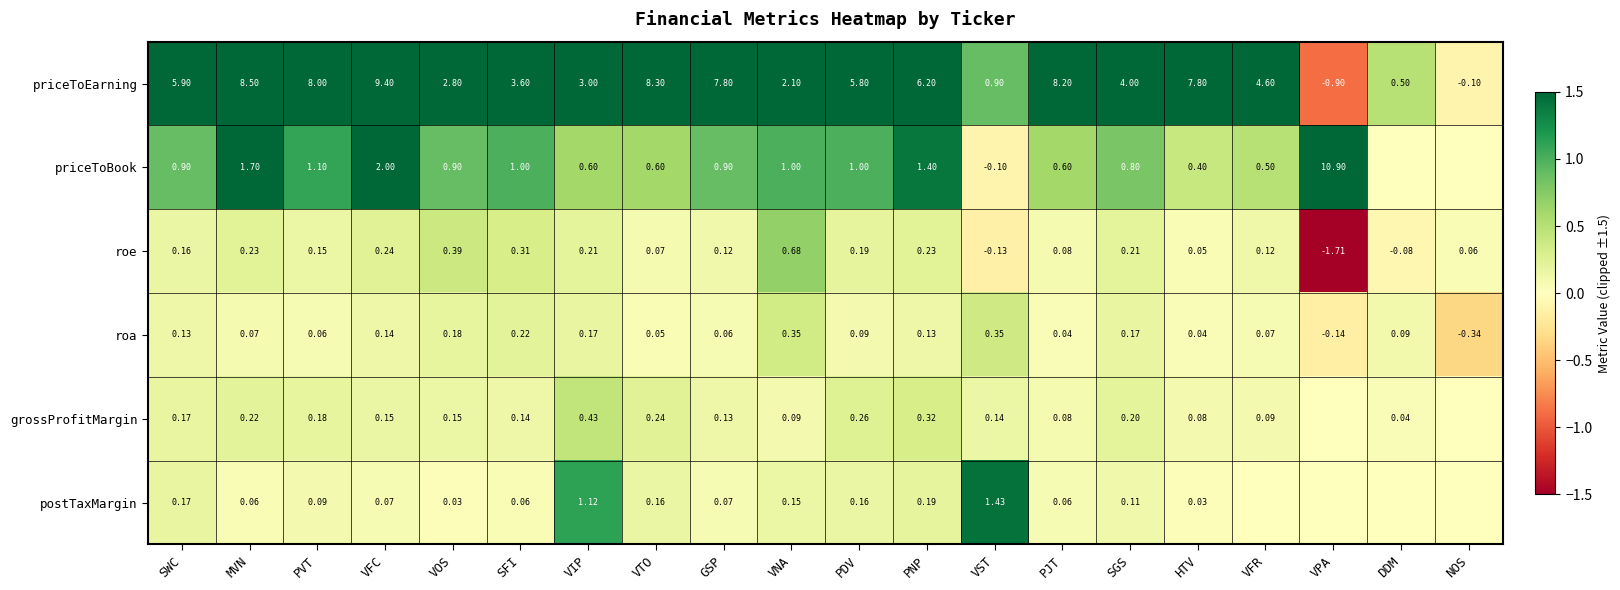

Where does the priceToEarning series first go above 5?

SWC